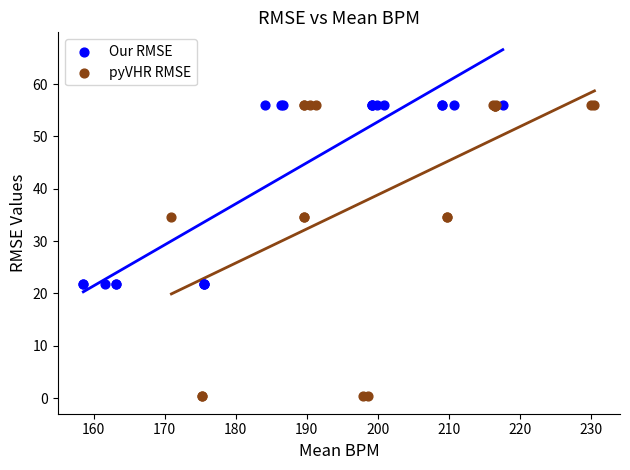

Which series contains the lowest Y value?

pyVHR RMSE